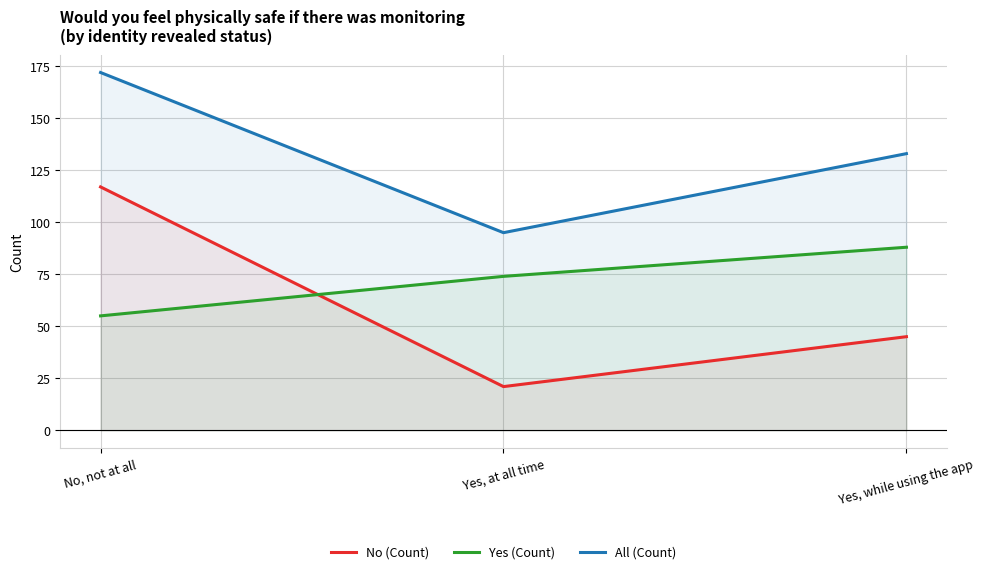

How many categories are shown in the chart?

3